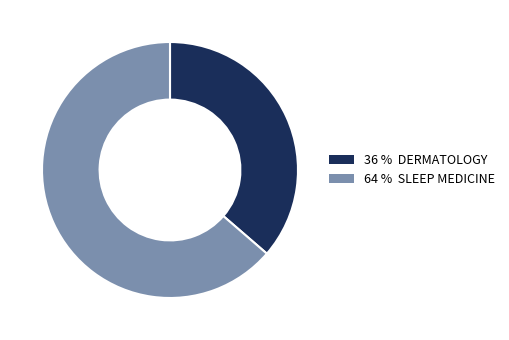

The 36 % DERMATOLOGY slice represents 36% of the pie. True or false?

True